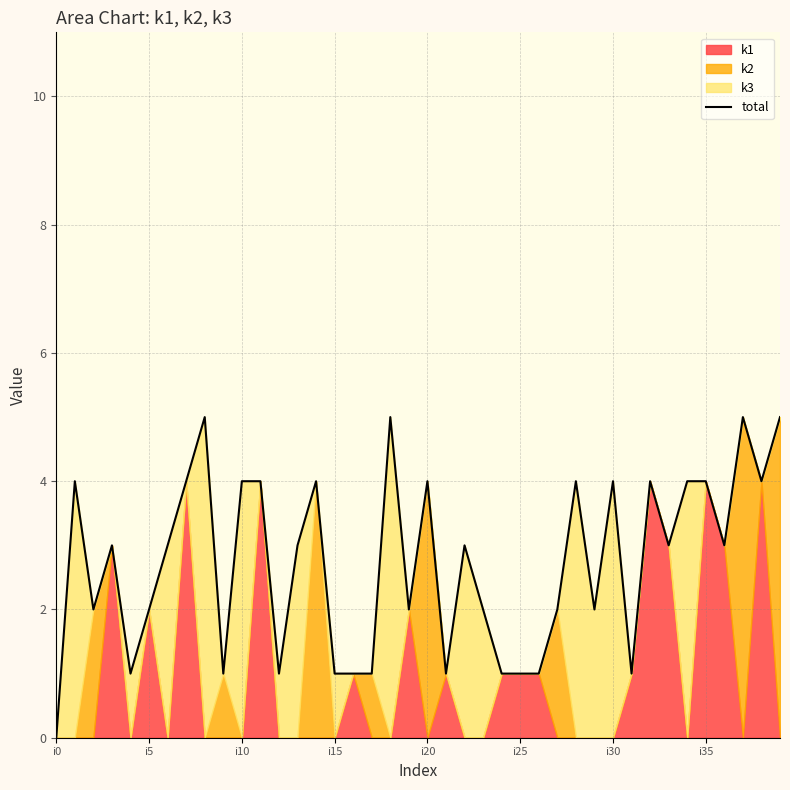

Which category has the lowest value in the total series?

i0